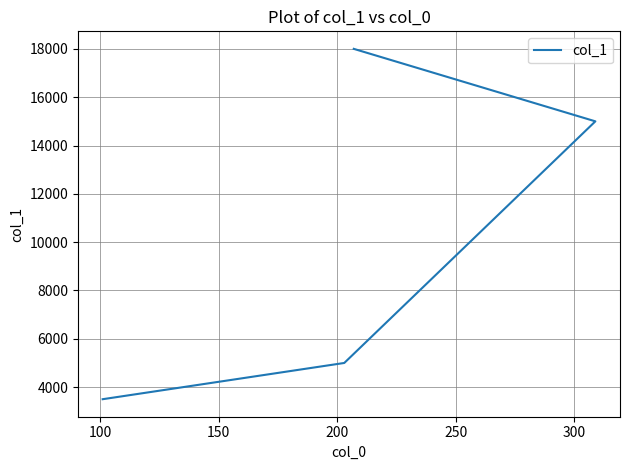

What is the greatest value displayed?

18000